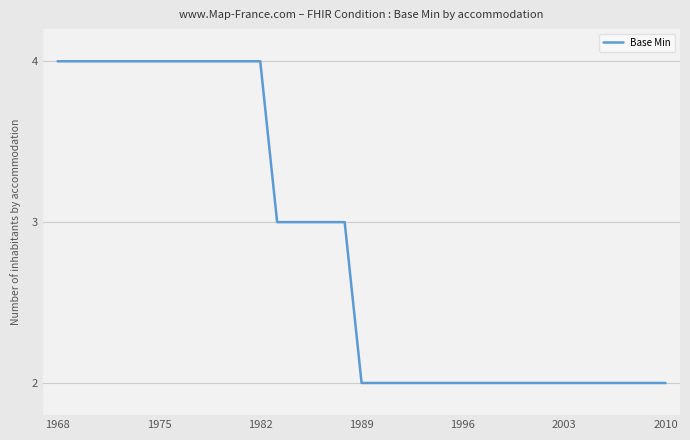

What is the greatest value displayed?

4